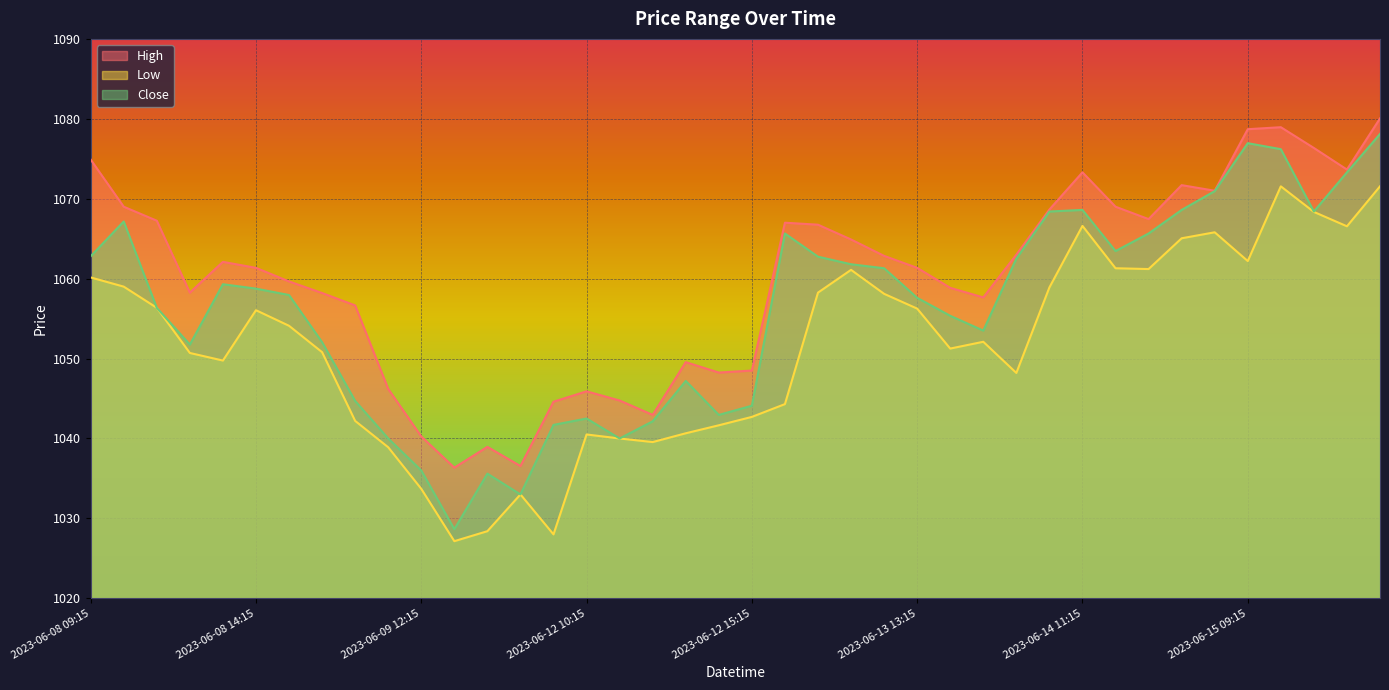

Is the value of High at 2023-06-13 11:15 greater than the value of Low at 2023-06-12 10:15?

Yes